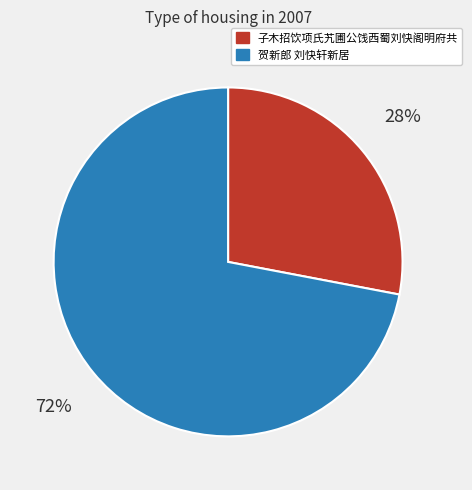

Does any single category account for the majority?

Yes